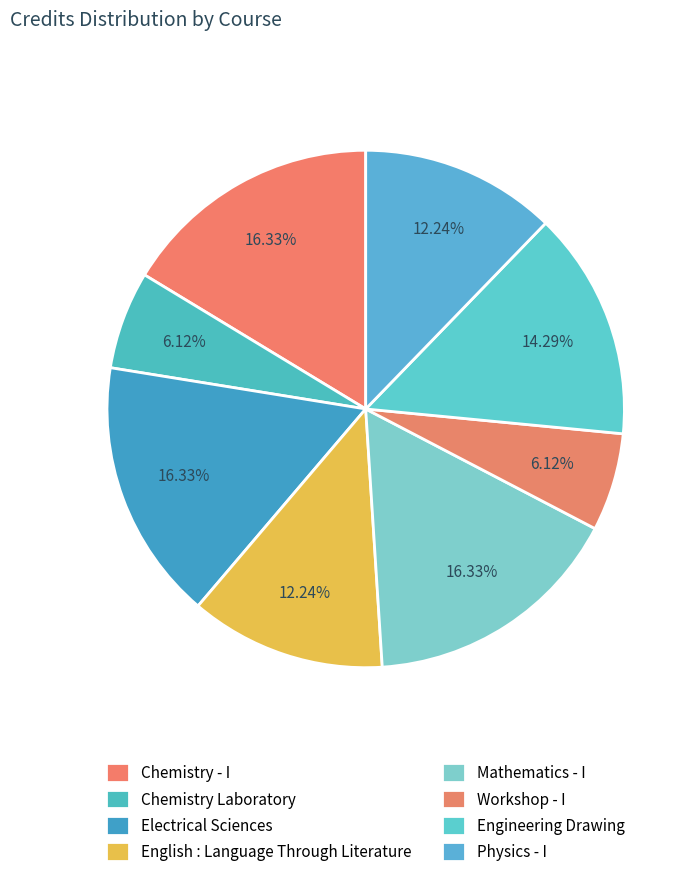

How many slices are in this pie chart?

8